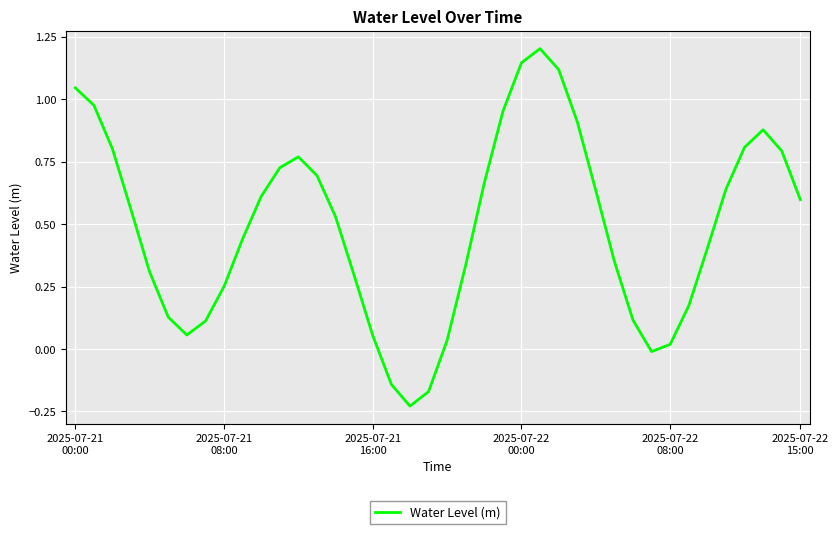

What is the difference between the maximum and minimum values?

1.4